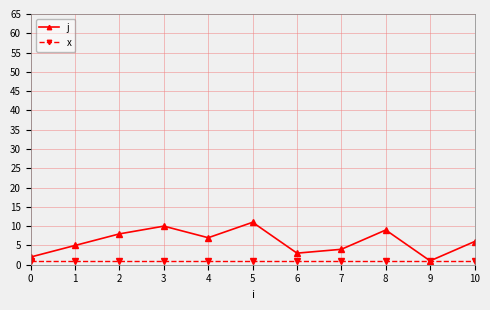

How many data points does each series have?

11